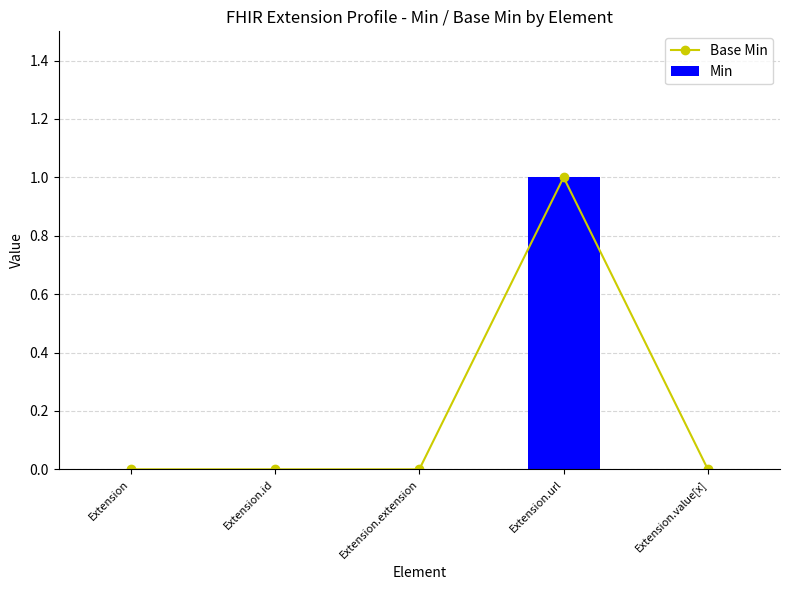

What is the sum of the Base Min values at Extension.value[x] and Extension.url?

1